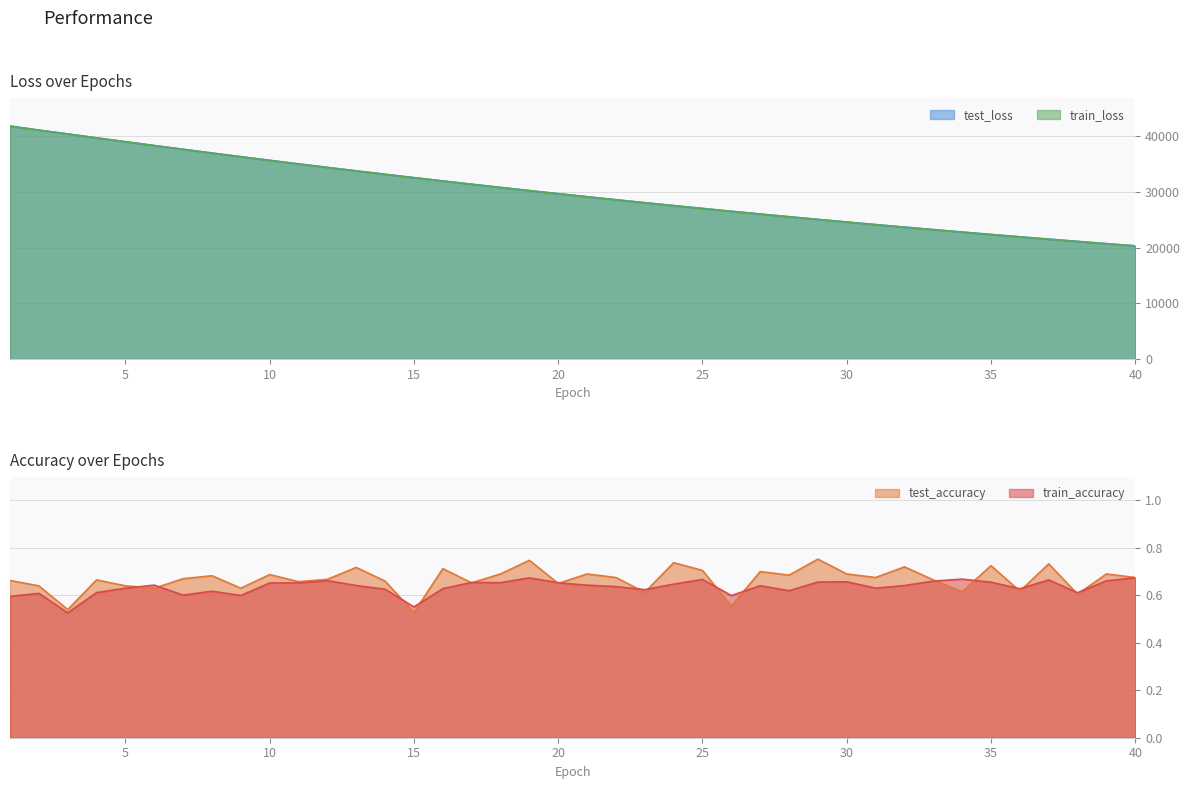

Which series has the largest range (max minus min)?

train_loss